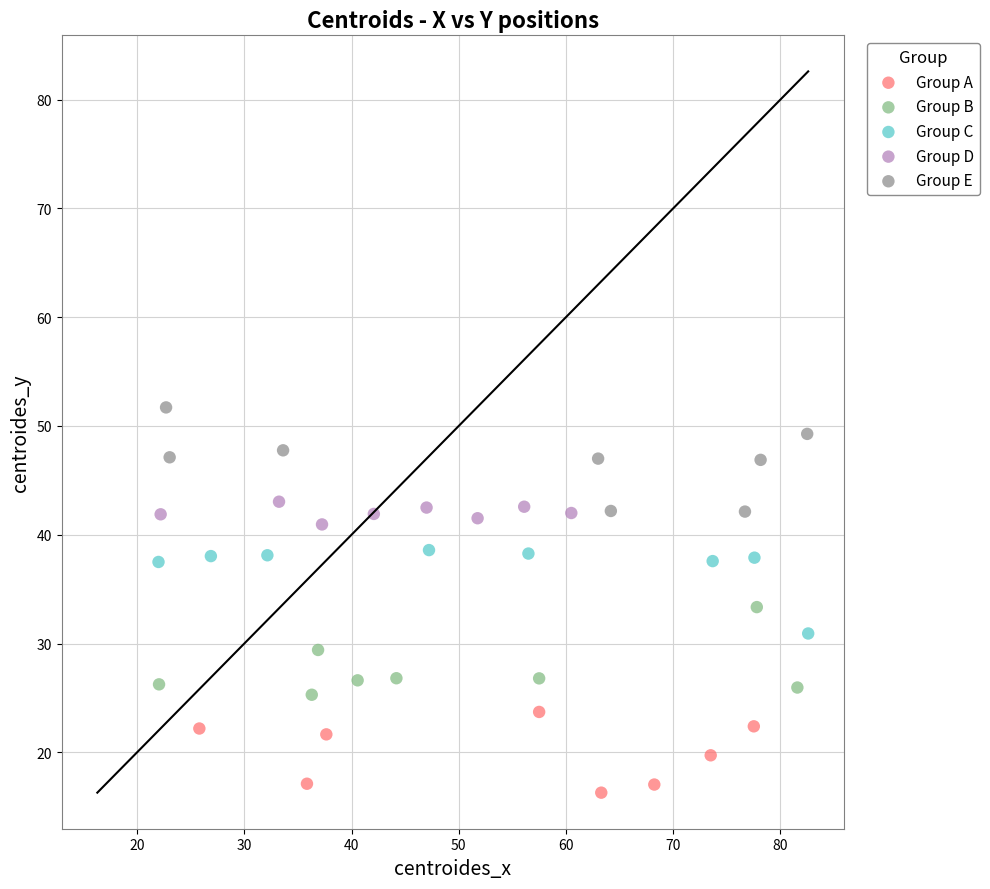

Which series contains the highest Y value?

Group E